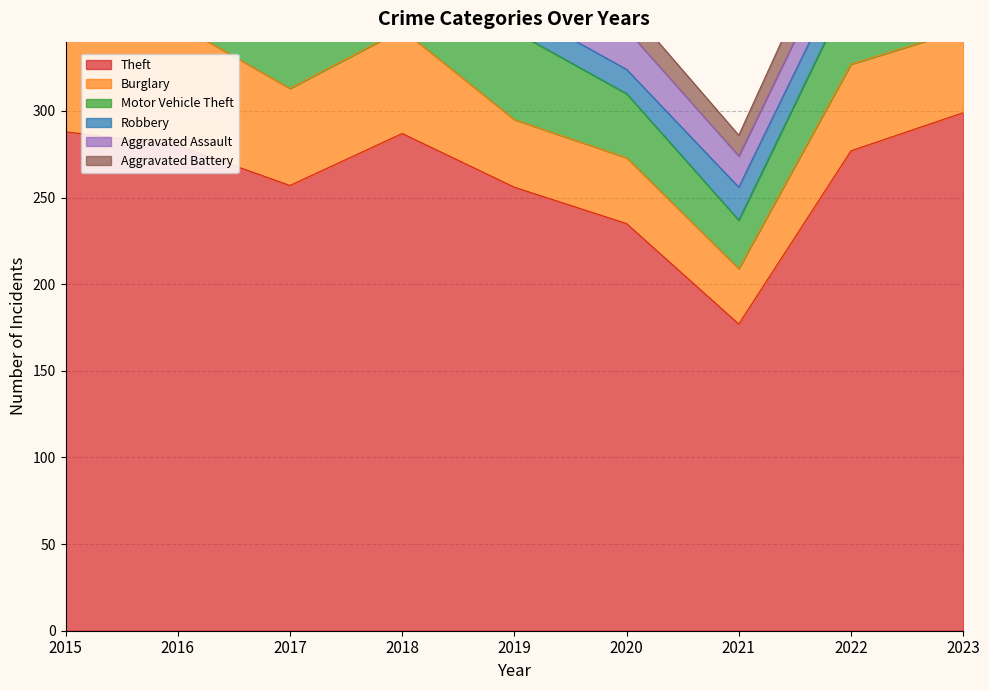

Which series has the largest total across all categories?

Theft